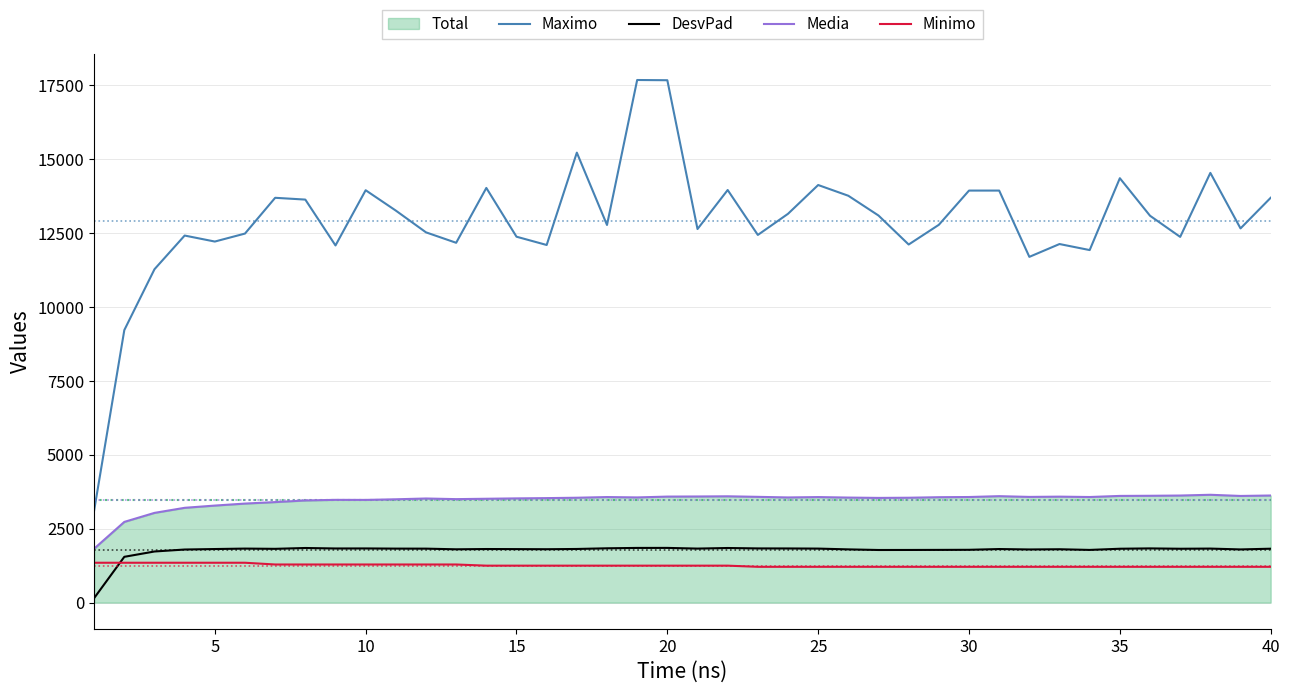

Read the Maximo value at 25.

14122.5